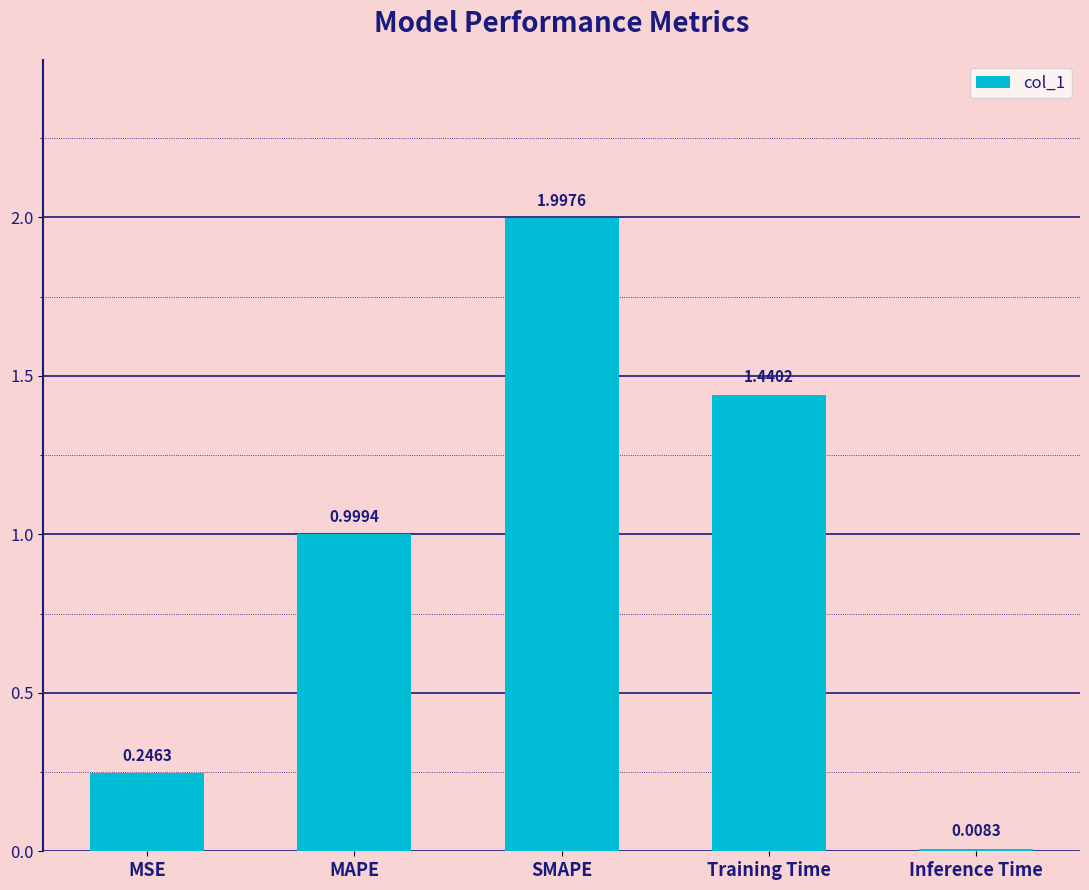

Which category has the highest value across all series?

SMAPE